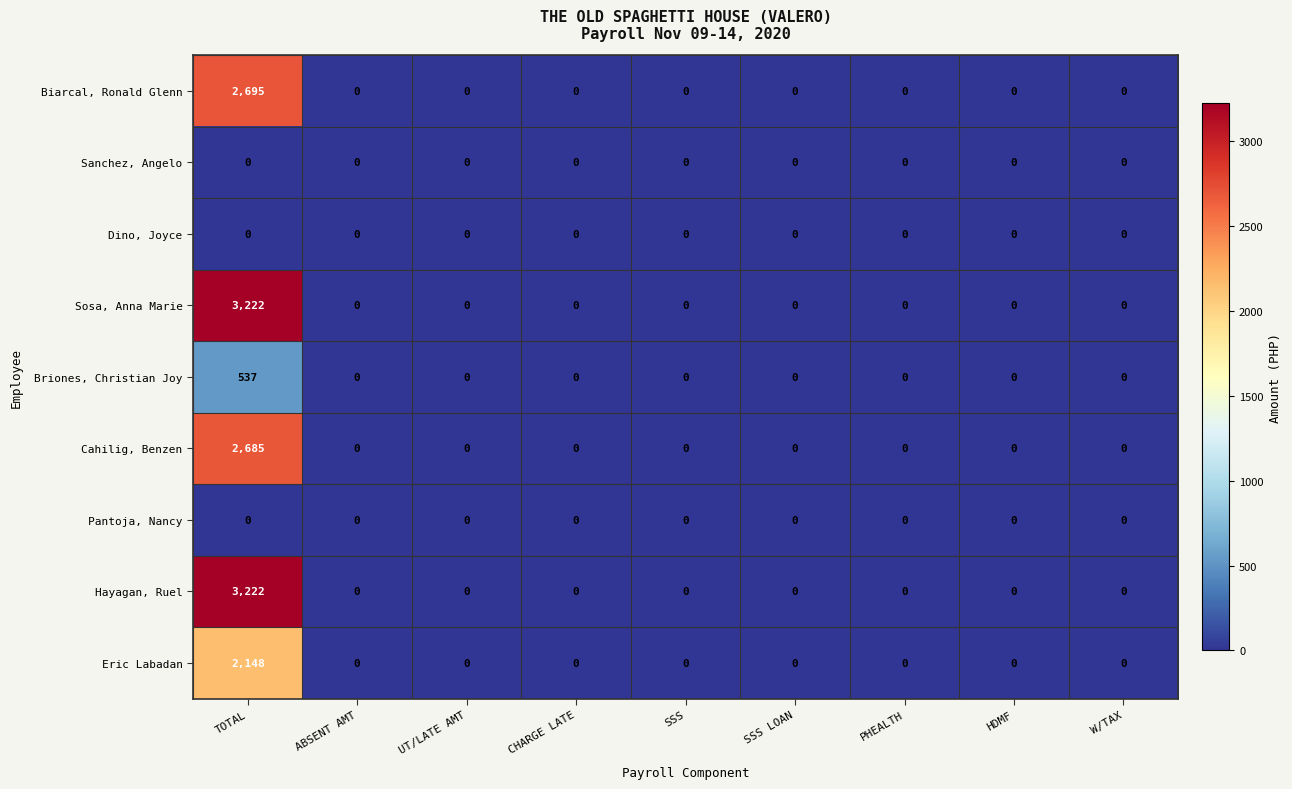

Which label corresponds to the largest value in the chart?

TOTAL